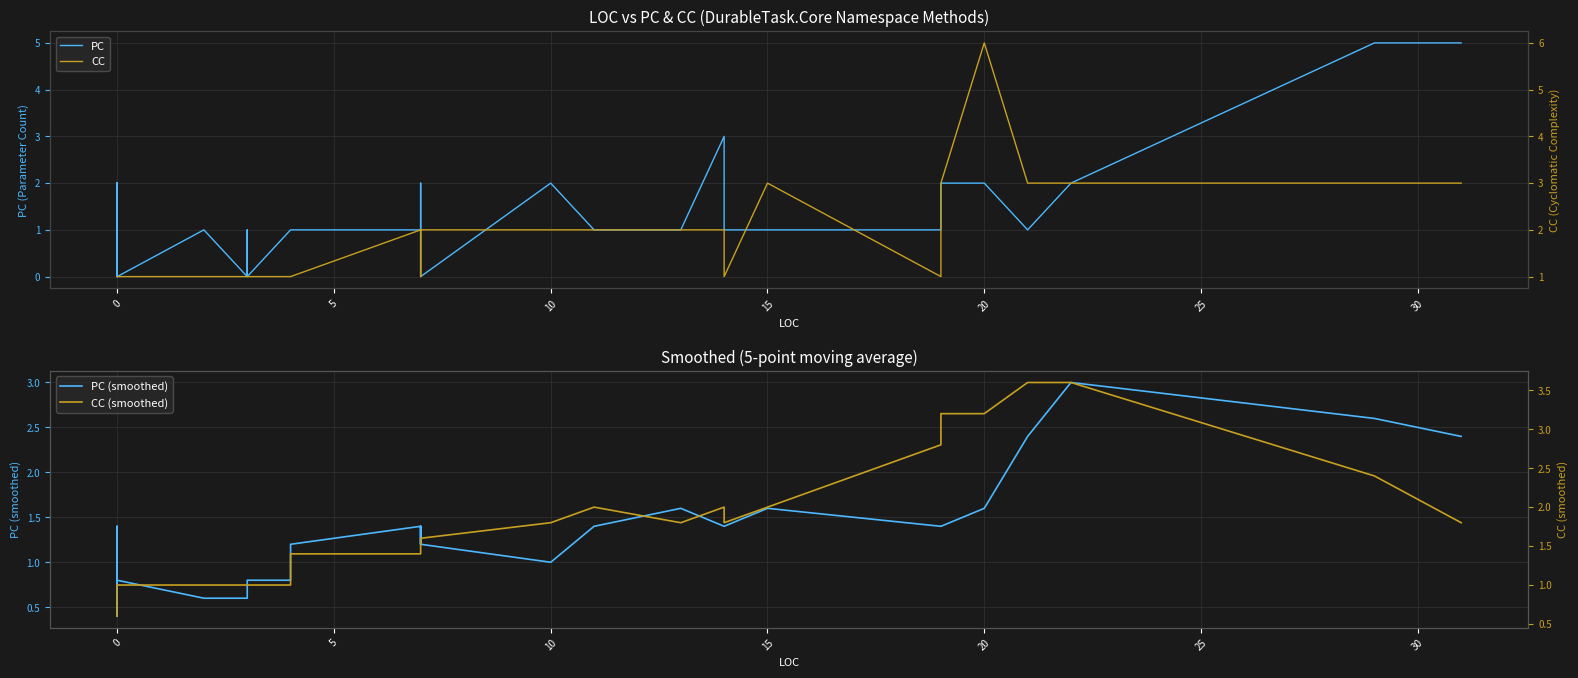

What is the value of the CC point at the 13th from the left?

1.0